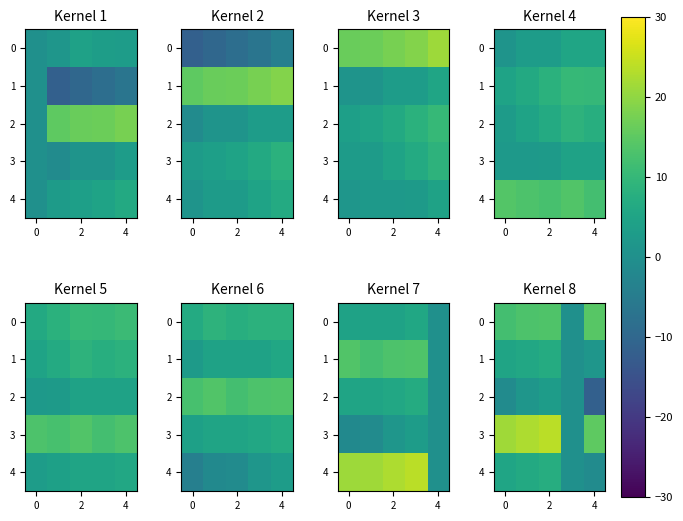

How many values in the 1 series exceed 5?

3